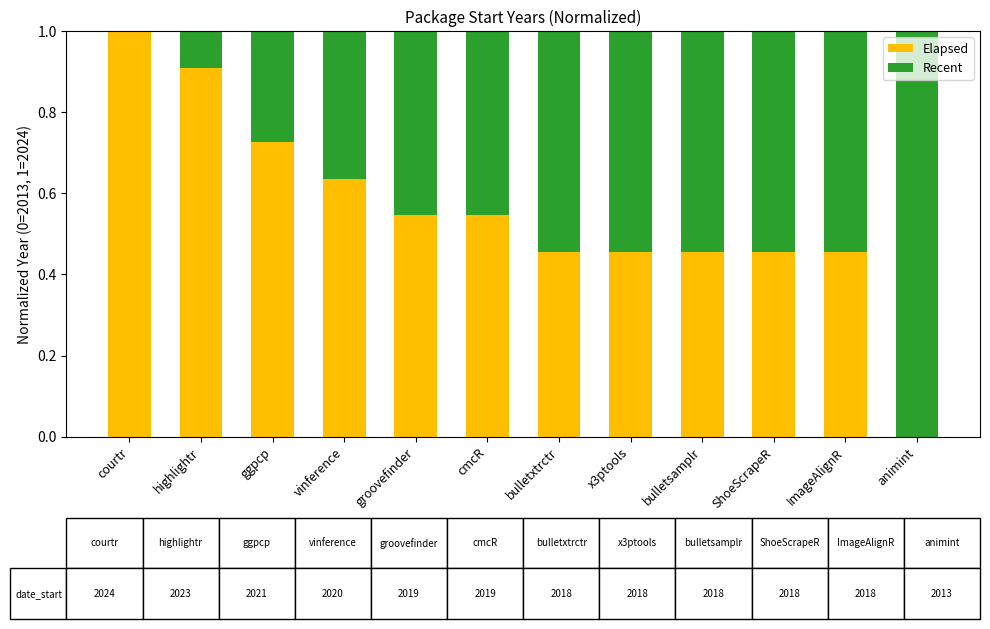

What is the total value across all series at bulletsamplr?

1.0